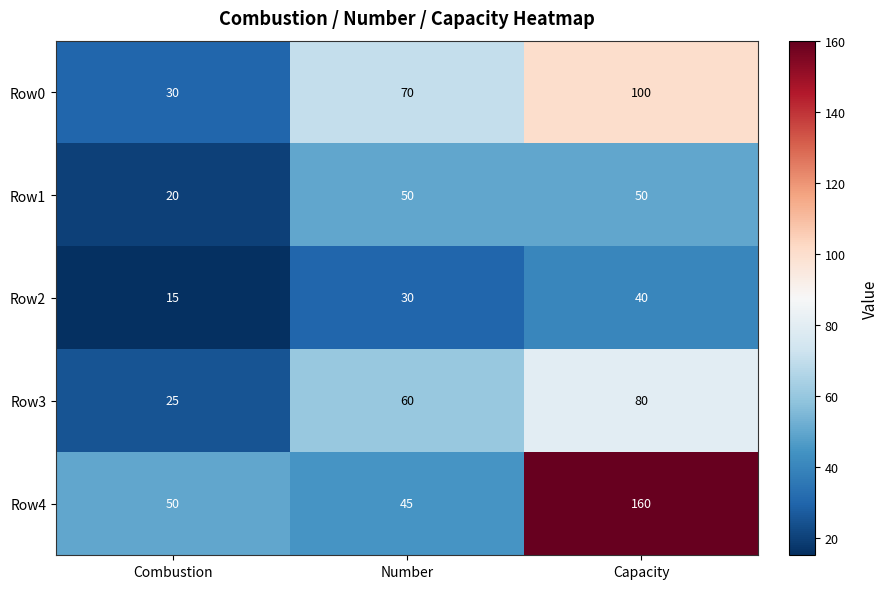

How many distinct data groups are displayed?

5